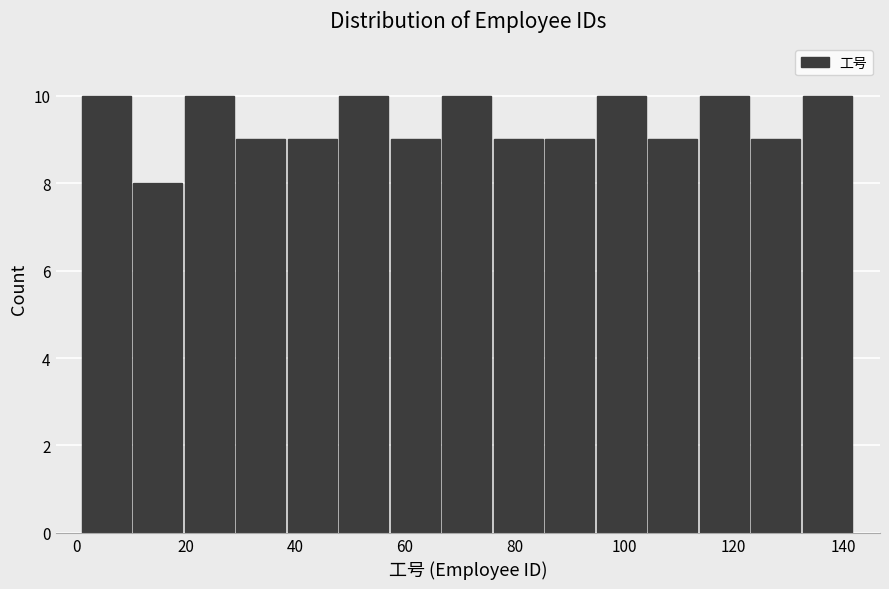

Reading left to right, transcribe this chart: for each bar, give the range it covers on the x-axis and its height. Neither the bar edges nor the heights are printed on the chart, so give them approximately, as read against the axes.

1.0 to 10.4: 10
10.4 to 19.8: 8
19.8 to 29.2: 10
29.2 to 38.6: 9
38.6 to 48.0: 9
48.0 to 57.4: 10
57.4 to 66.8: 9
66.8 to 76.2: 10
76.2 to 85.6: 9
85.6 to 95.0: 9
95.0 to 104.4: 10
104.4 to 113.8: 9
113.8 to 123.2: 10
123.2 to 132.6: 9
132.6 to 142.0: 10